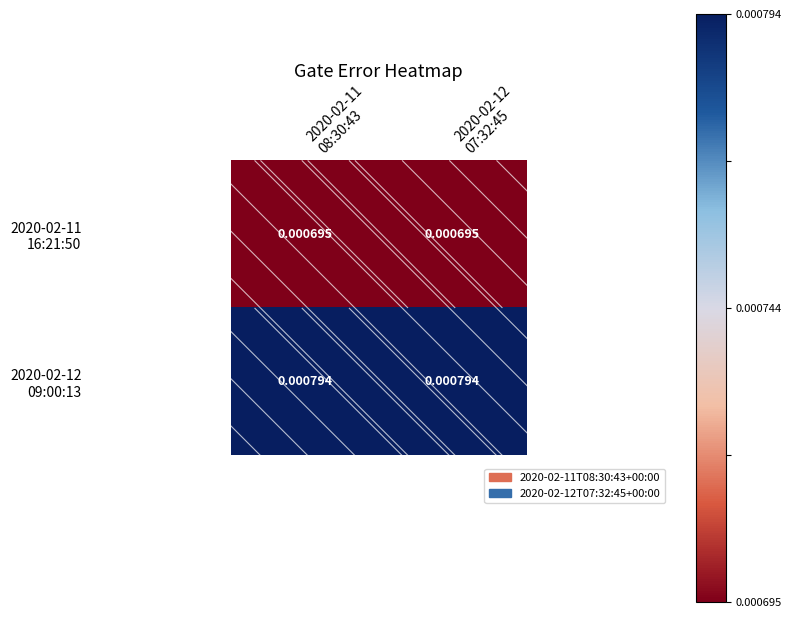

Which has a higher value, 2020-02-12
07:32:45 or 2020-02-11
08:30:43?

2020-02-12
07:32:45